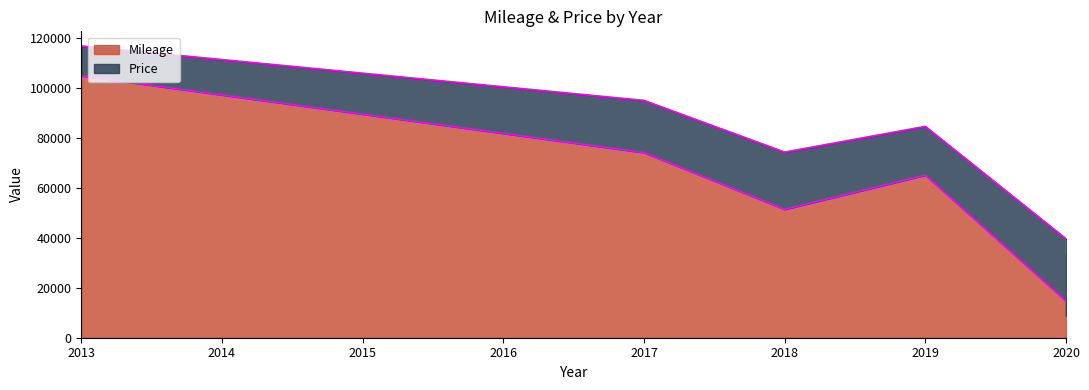

Is the value of Price at 2018 greater than the value of Mileage at 2019?

No